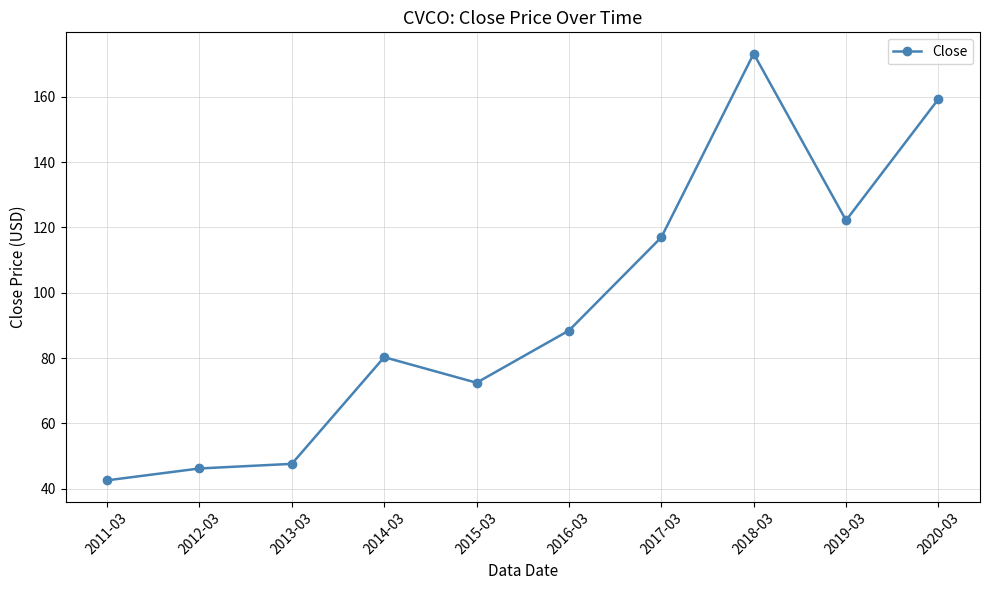

What is the sum of all values?

949.2